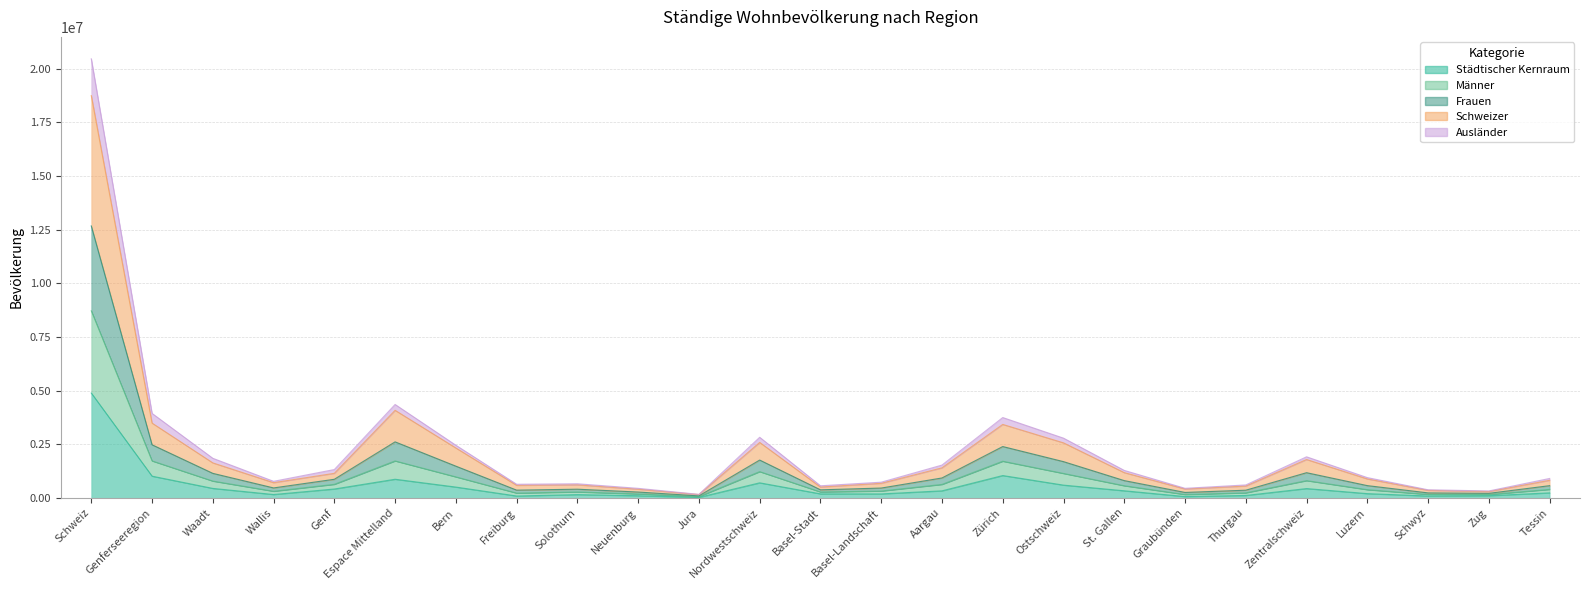

True or false: Frauen and Ausländer intersect in this chart.

False